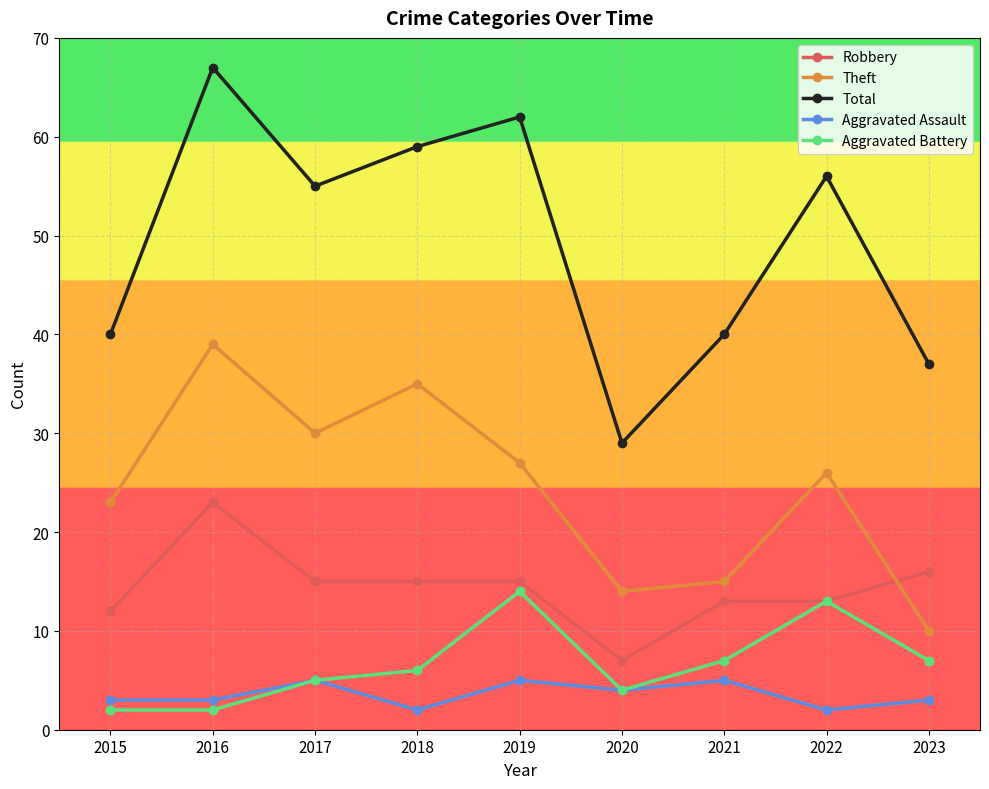

True or false: Robbery and Aggravated Assault cross at least once.

False